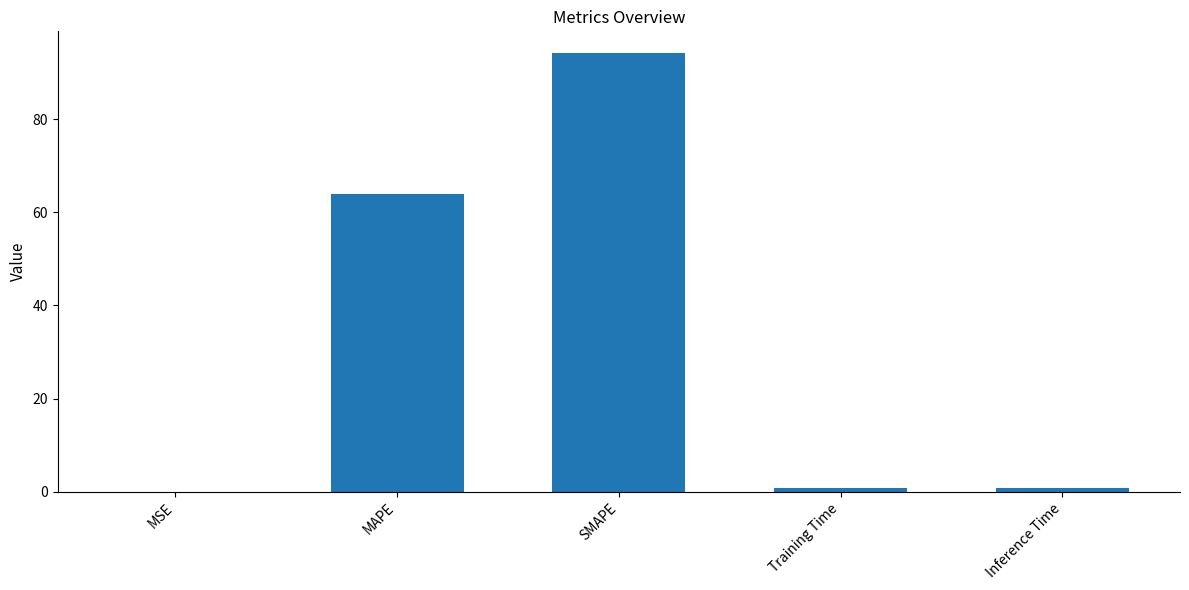

What is the difference between the values at SMAPE and Training Time?

93.4